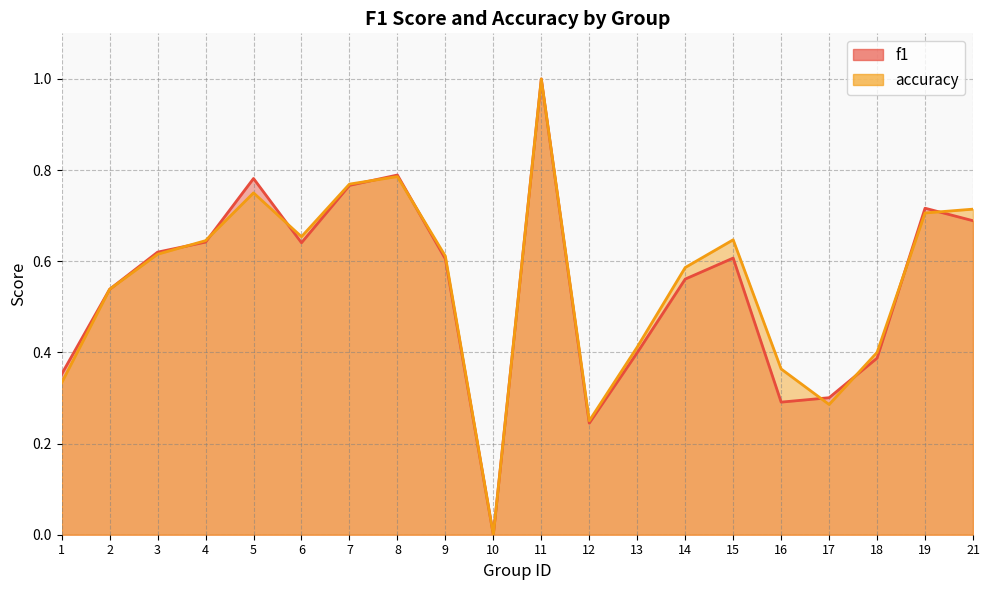

Between 10 and 15, which series saw the biggest shift?

accuracy